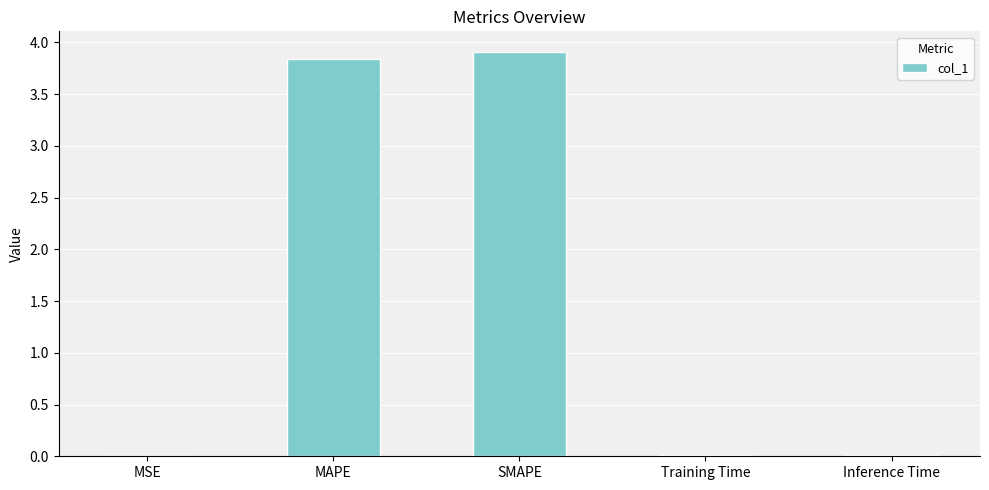

Between Training Time and SMAPE, which is larger?

SMAPE